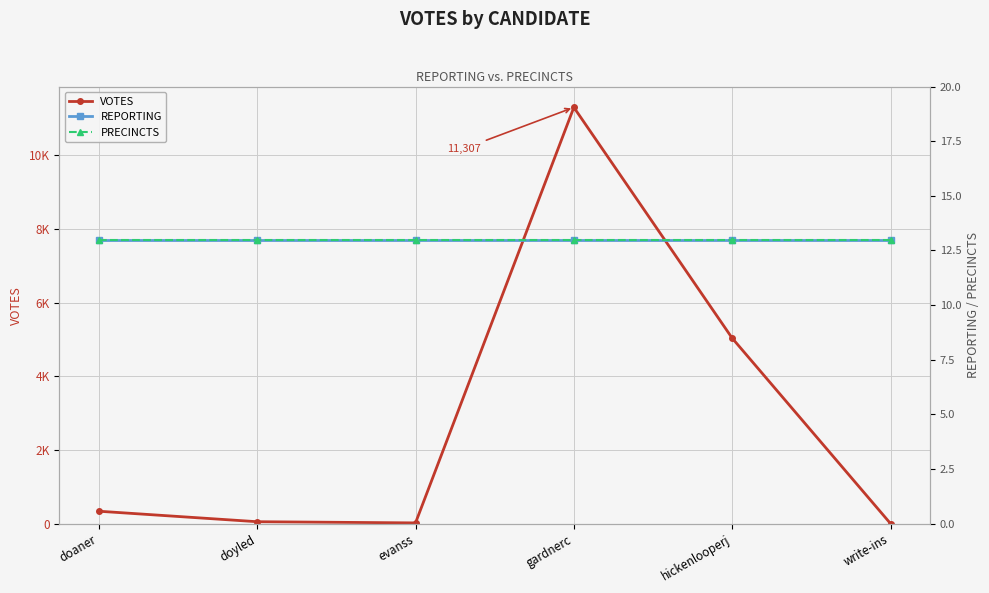

At which label is PRECINCTS closest to 13?

doaner